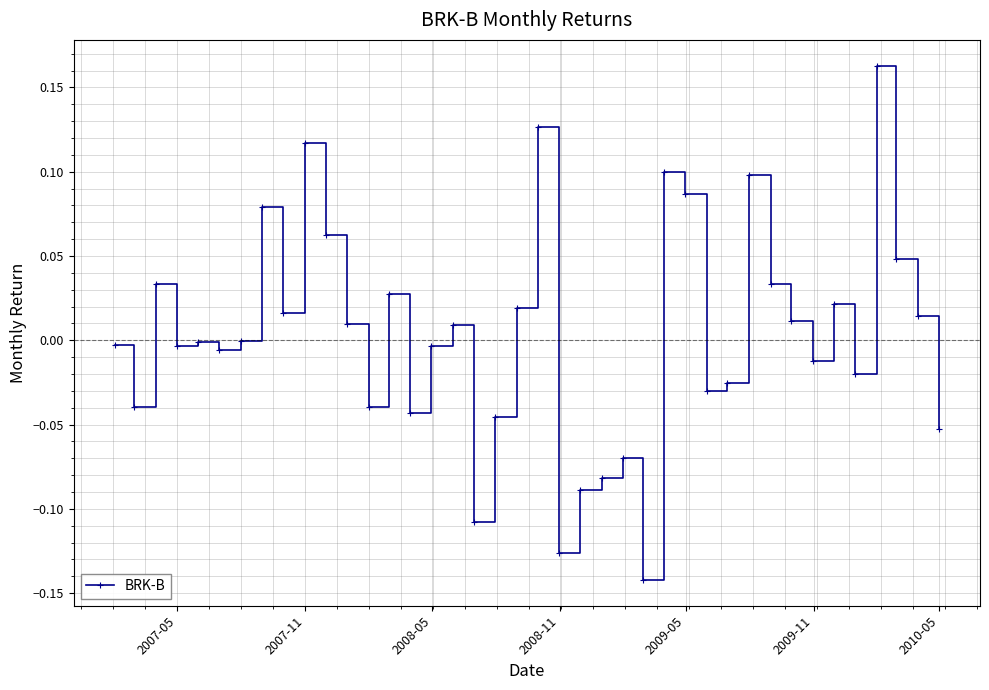

What is the difference between the maximum and minimum values?

0.3